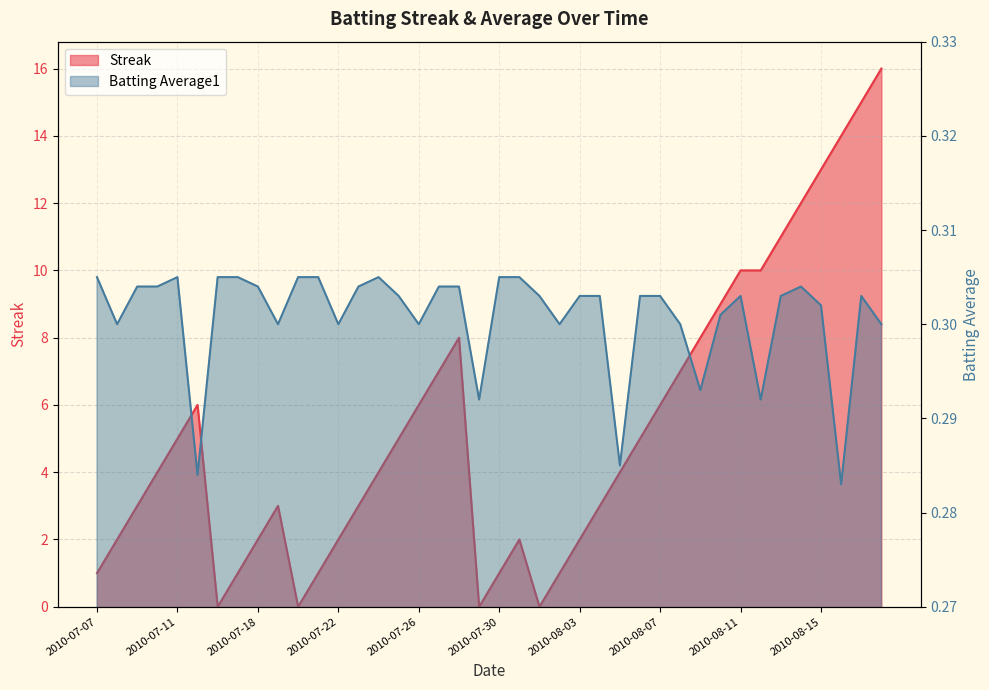

How many intersections are there between Streak and Batting Average1?

8